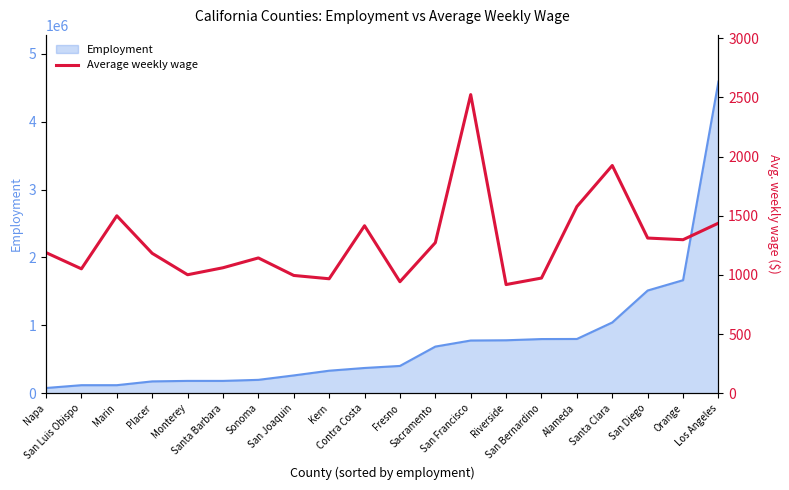

What is the label of the 1st point from the right?

Los Angeles